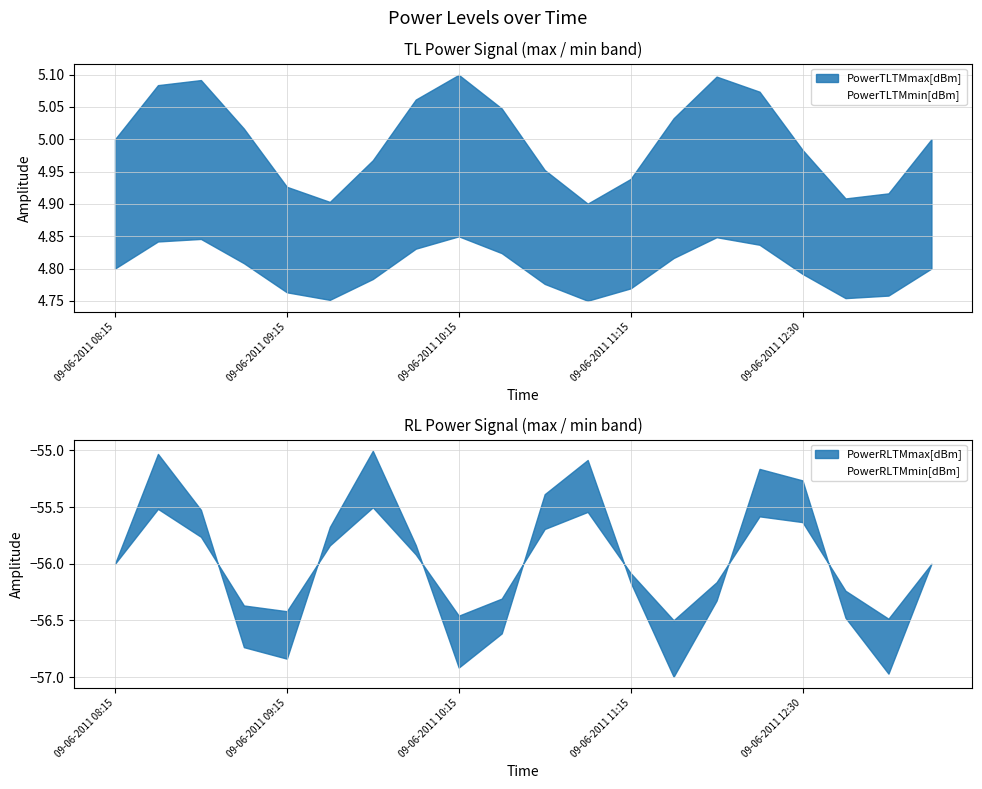

True or false: PowerRLTMmin[dBm] and PowerTLTMmin[dBm] intersect in this chart.

False